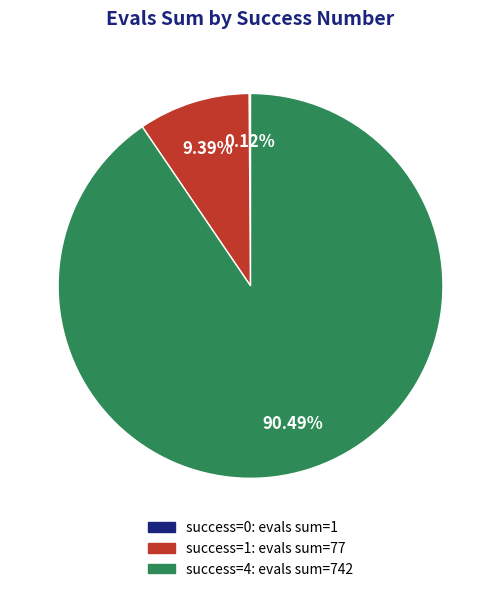

Is there any slice that represents more than half of the pie?

Yes